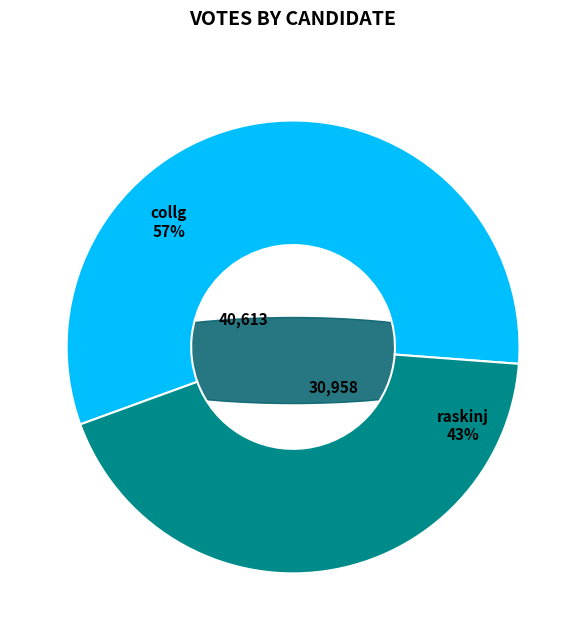

Combined, do raskinj and collg account for over 50%?

Yes